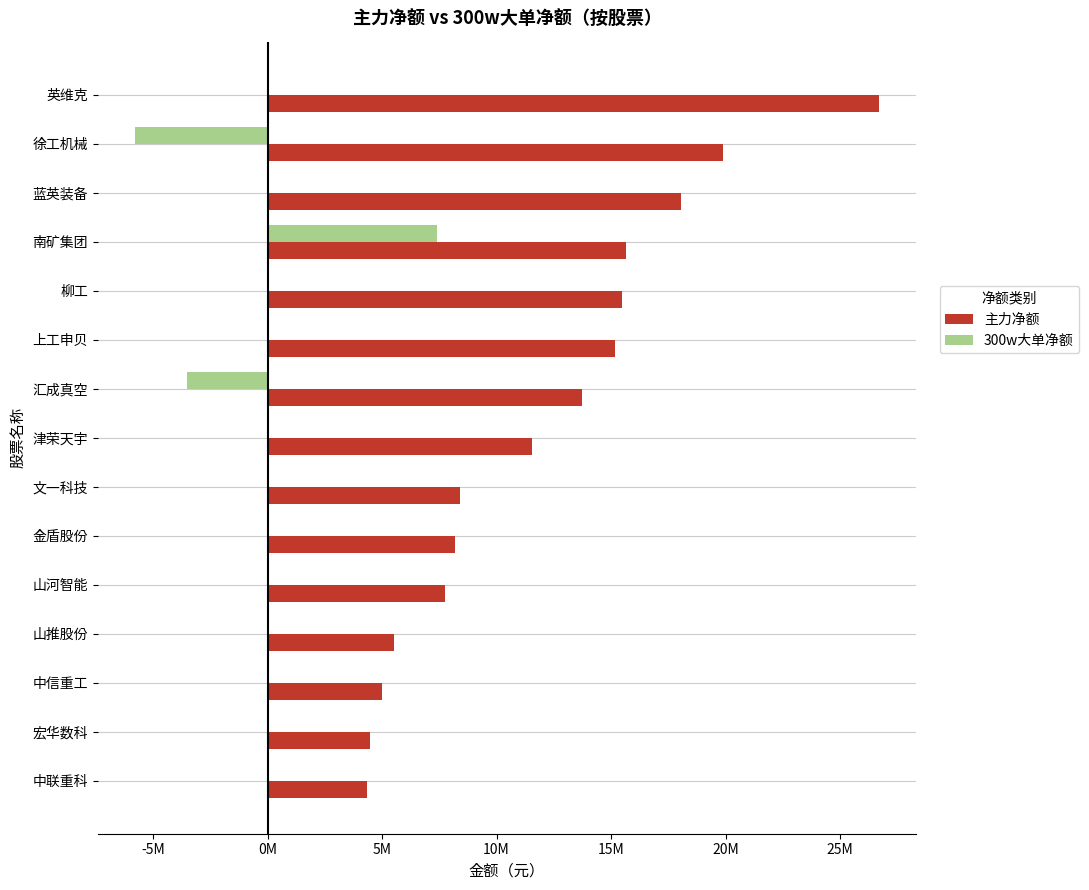

What are all the series names shown in the legend?

主力净额, 300w大单净额